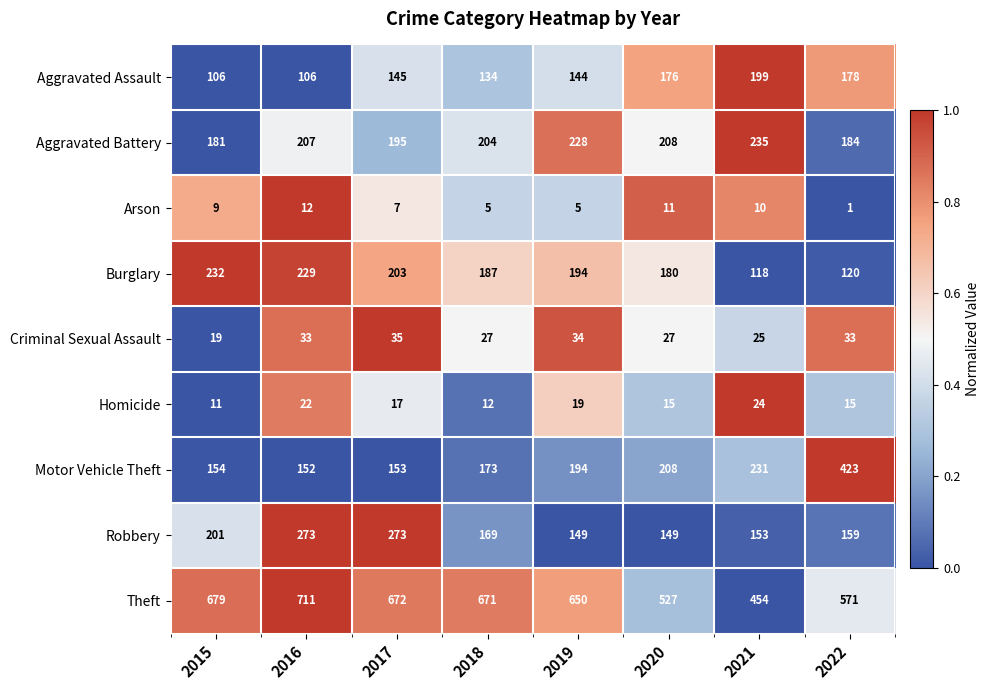

How many distinct data groups are displayed?

9